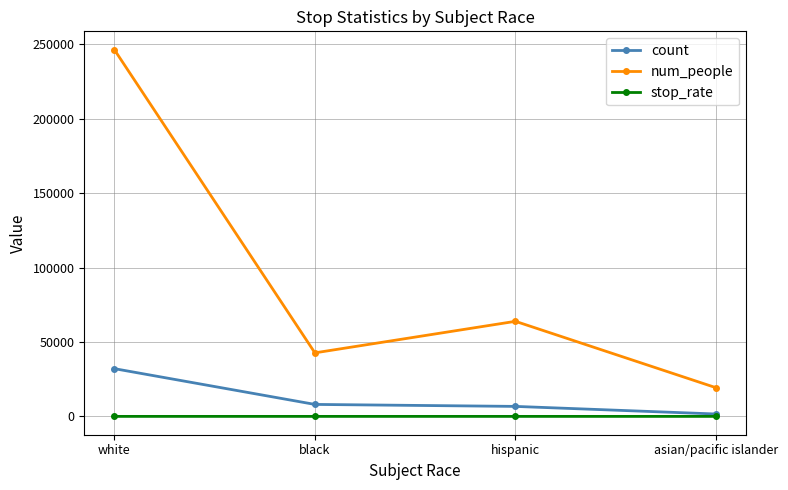

What is the difference between the maximum and minimum values in the count series?

30454.0